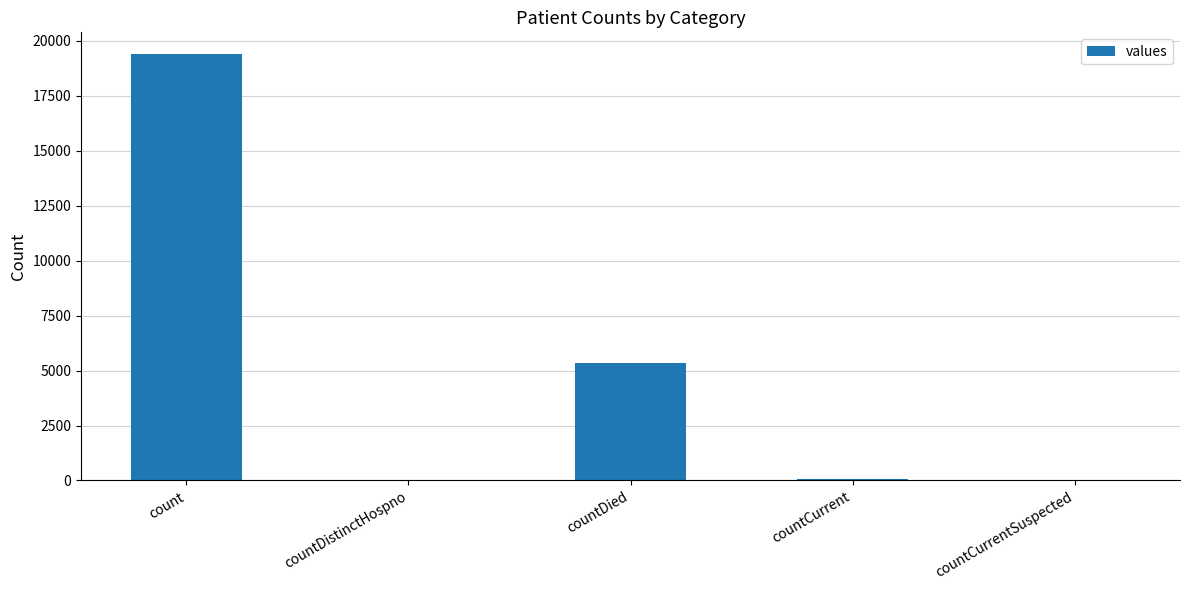

Are the bars horizontal?

No